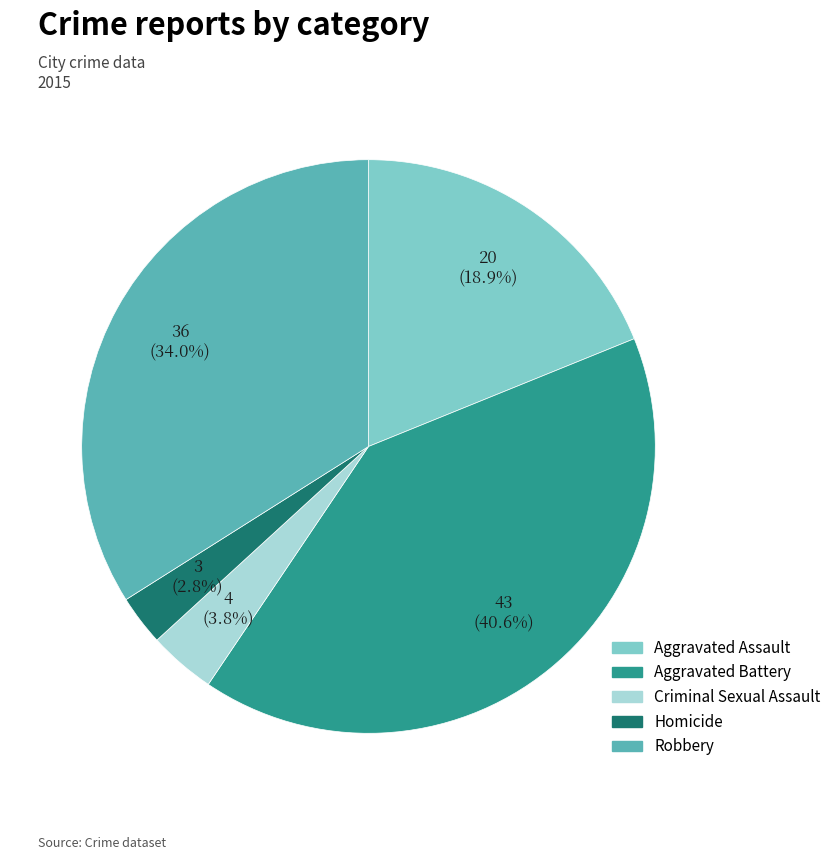

What is the smallest slice in the pie chart?

Homicide